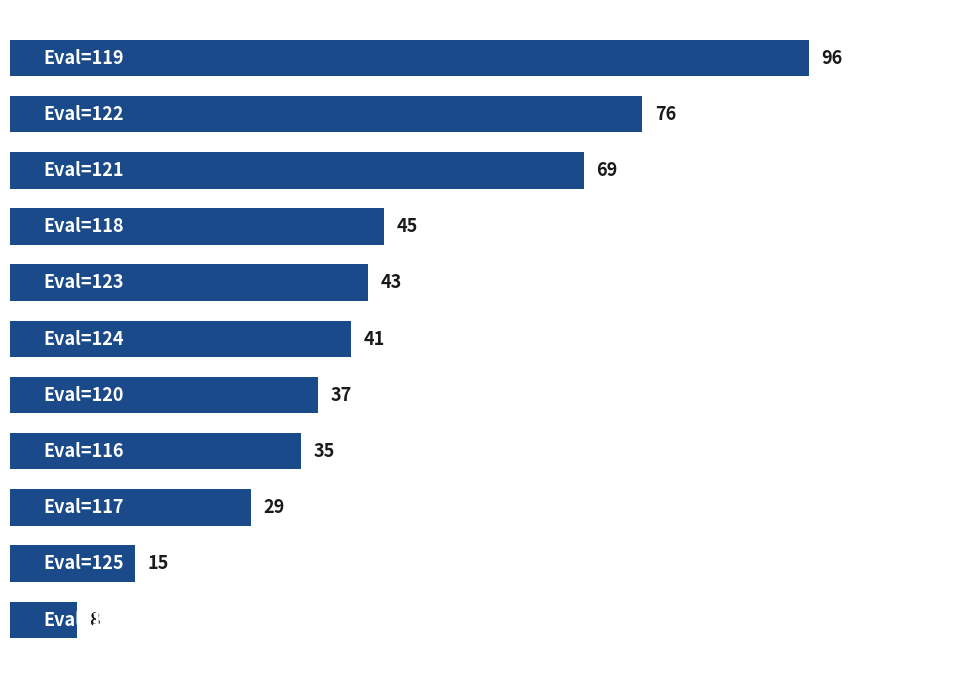

Does the chart contain any negative values?

No